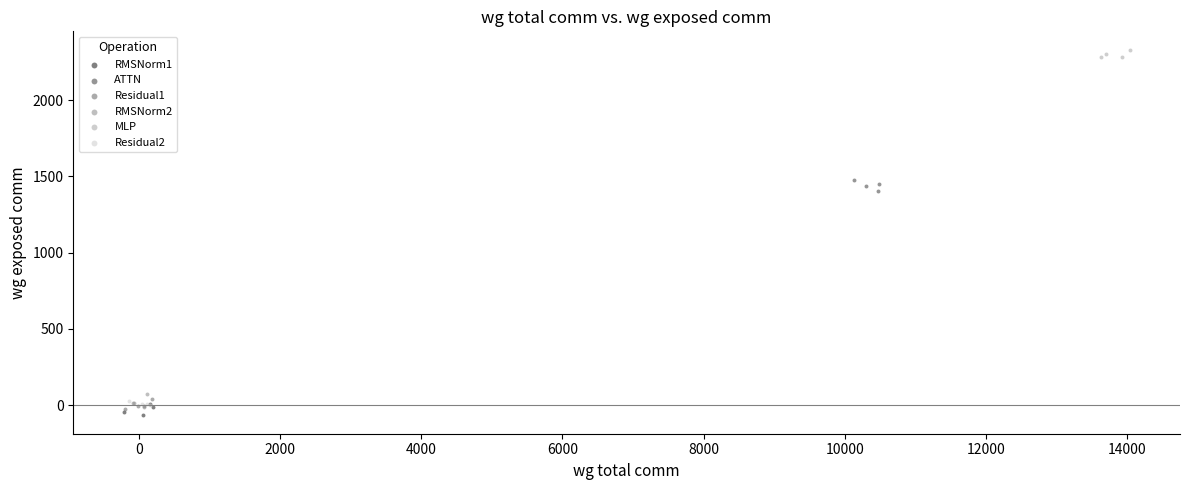

Which series contains the highest Y value?

MLP